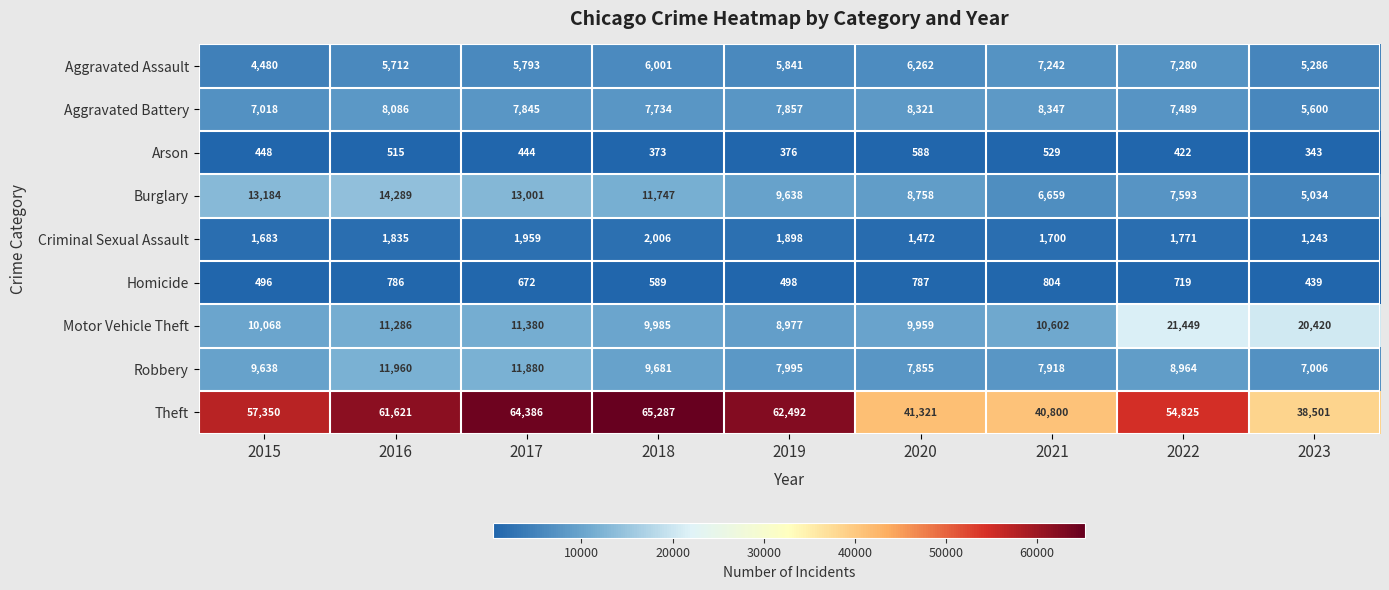

At how many categories does at least one series exceed 22770?

9